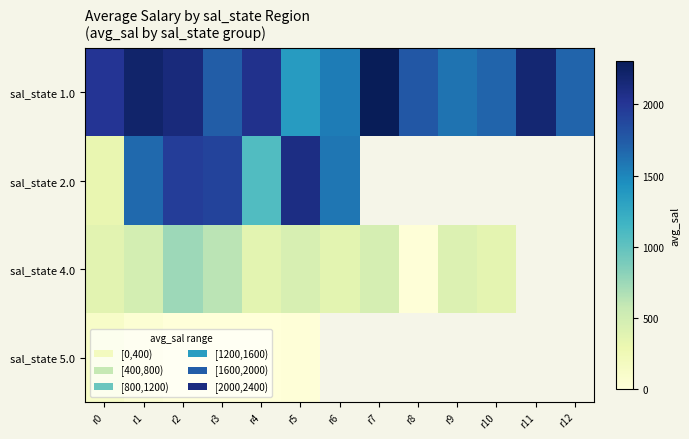

Between r7 and r9, which series saw the biggest shift?

sal_state 1.0